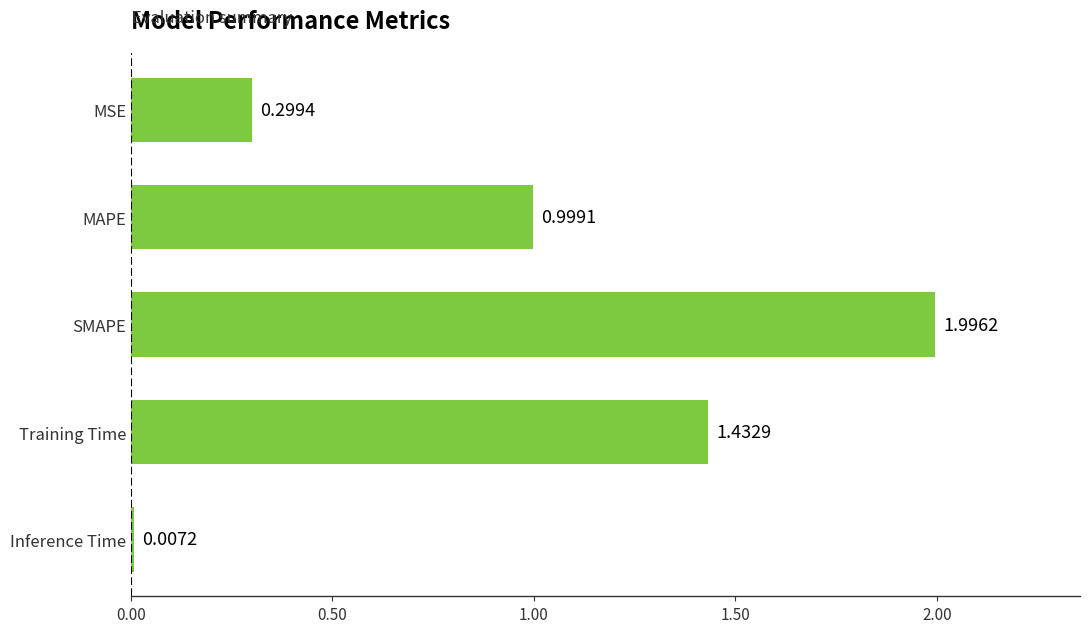

What is the change in value from Training Time to Inference Time?

-1.4